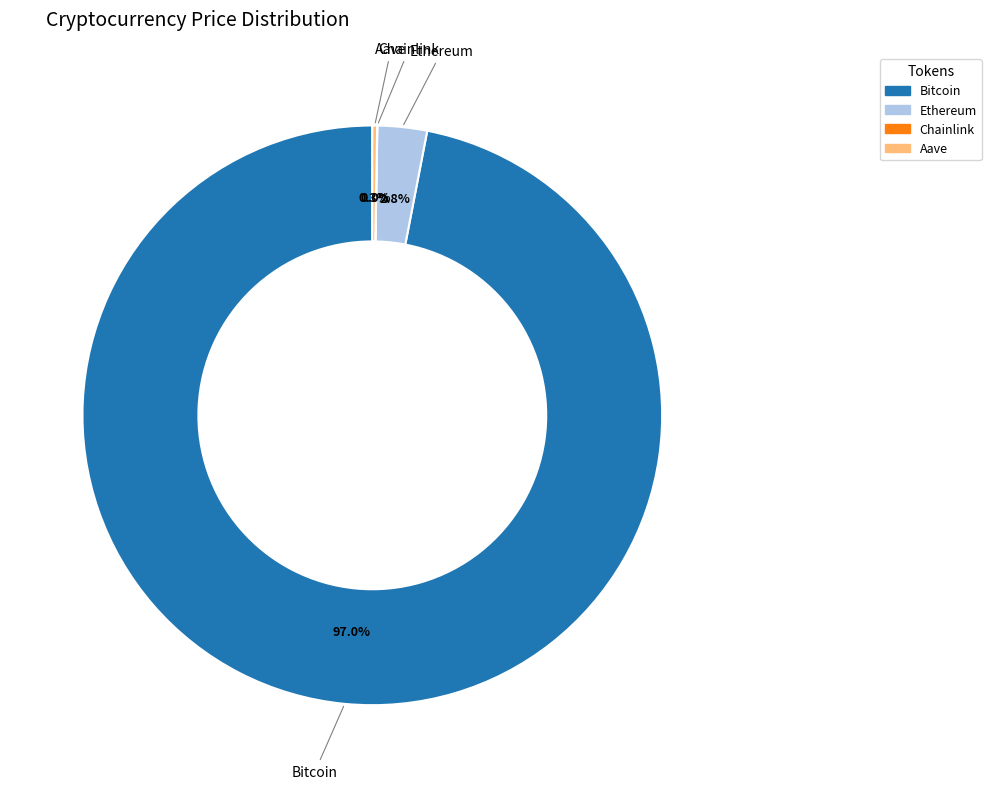

Which category has the biggest portion of the pie?

Bitcoin